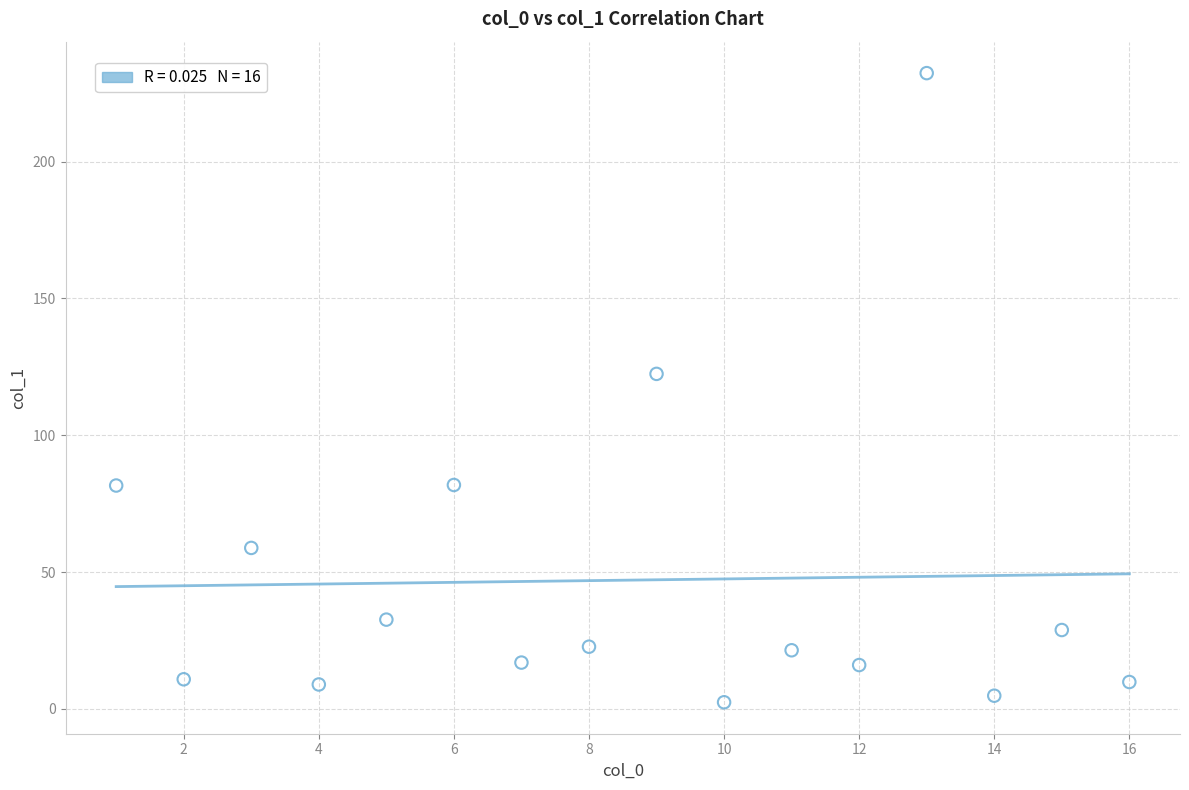

What Y value in the scatter plot is closest to 117?

122.4